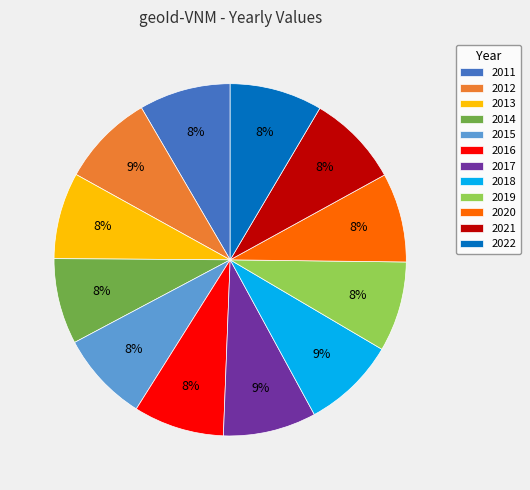

Is there any slice that represents more than half of the pie?

No